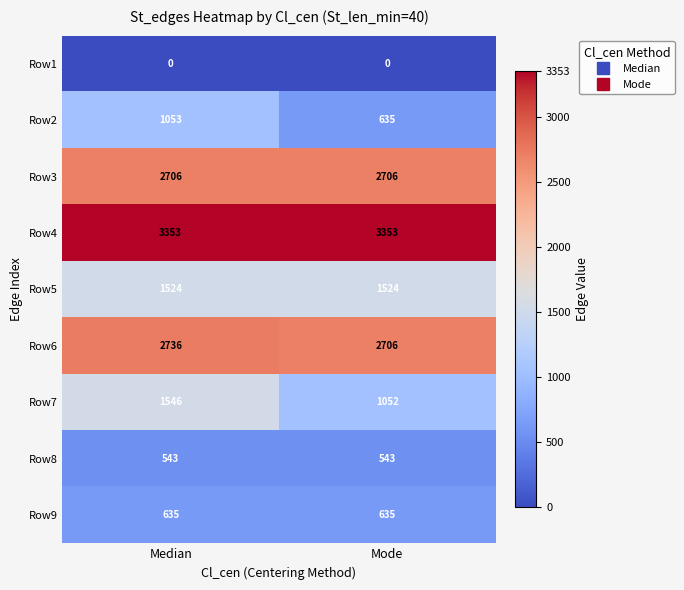

What is the minimum value for Row4?

3353